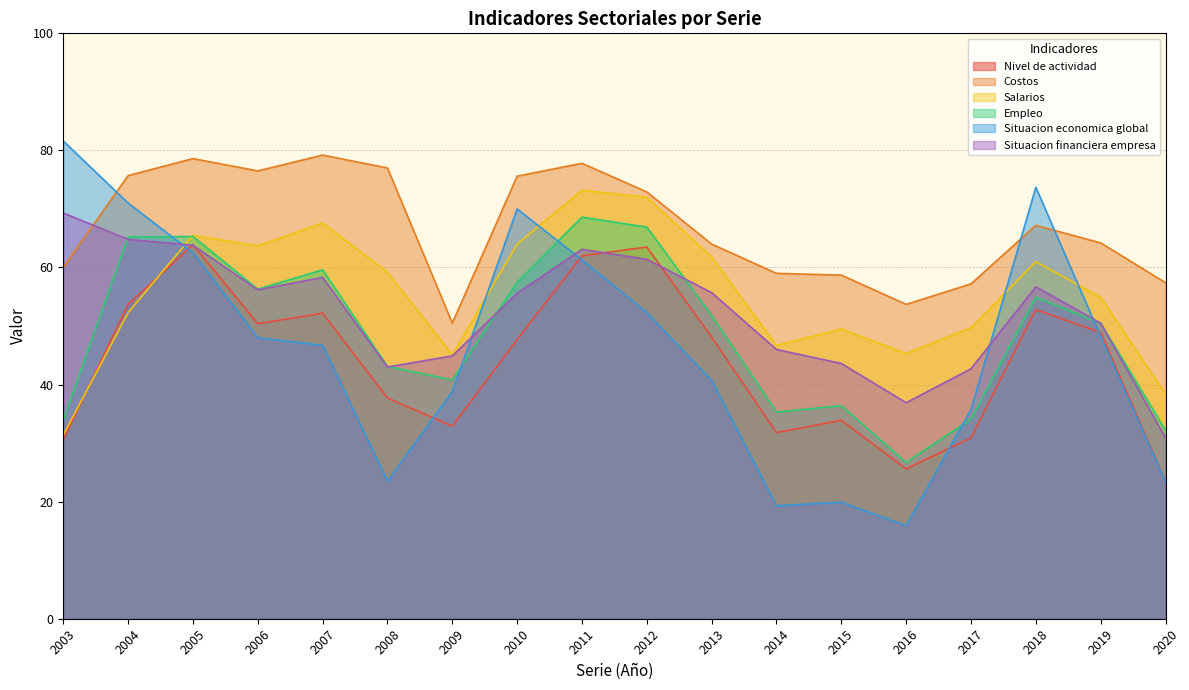

What is the sum of all Costos values?

1205.2